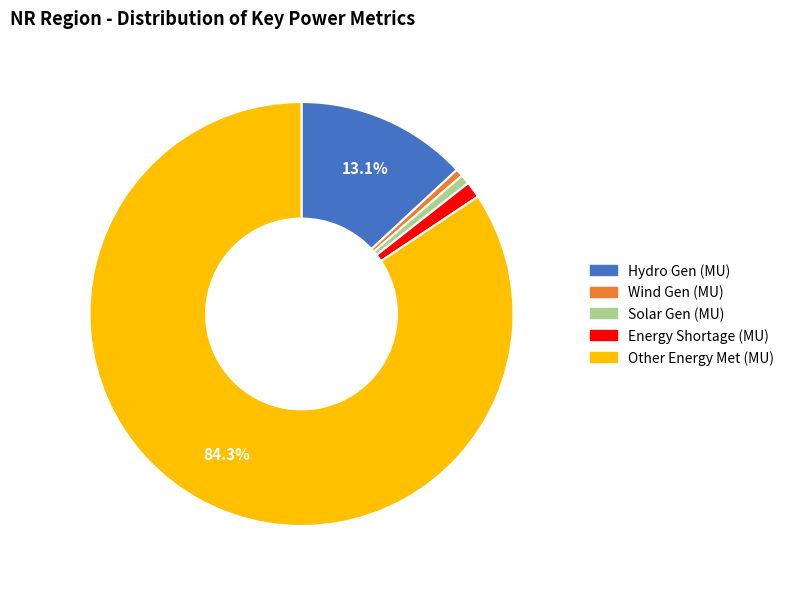

Is there any slice that represents more than half of the pie?

Yes